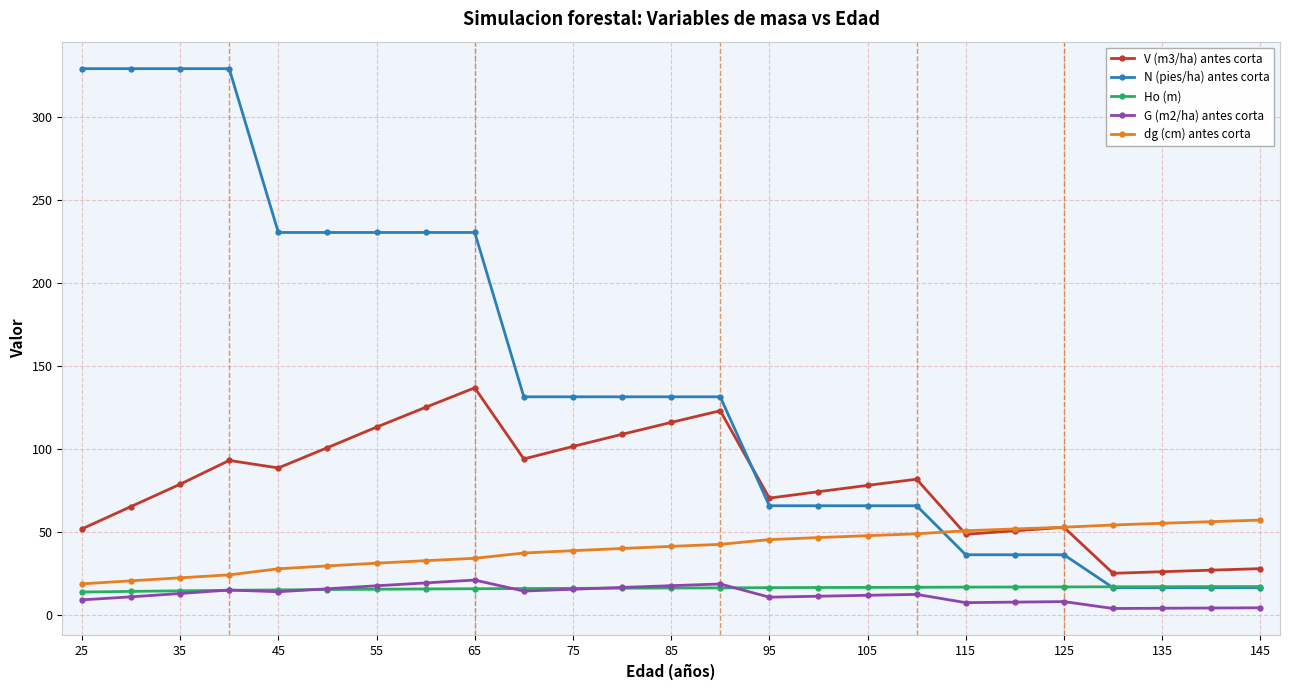

How many series are shown in this chart?

5